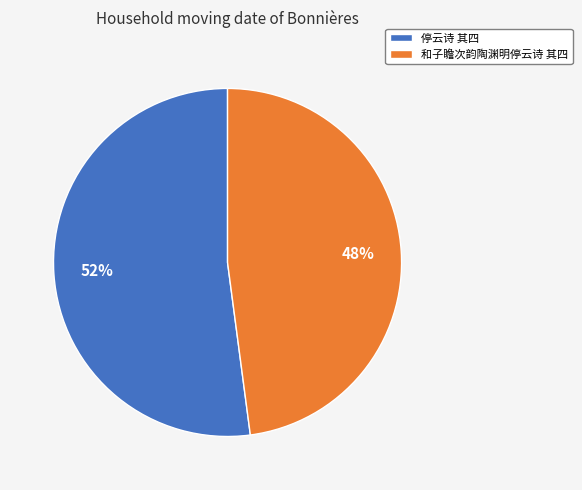

Which slice is the largest?

停云诗 其四